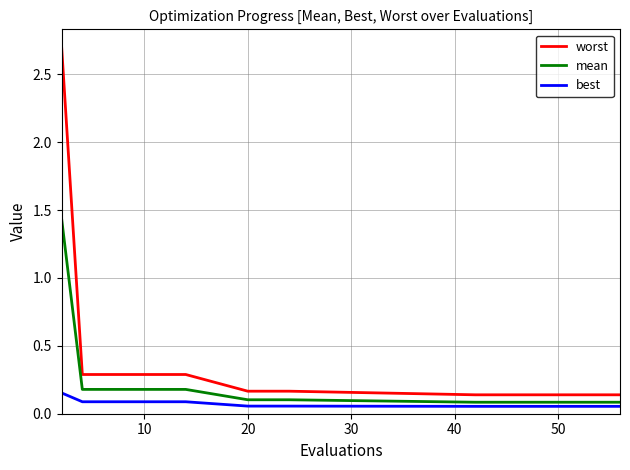

Rank the series by their maximum value, from lowest to highest.

best, mean, worst